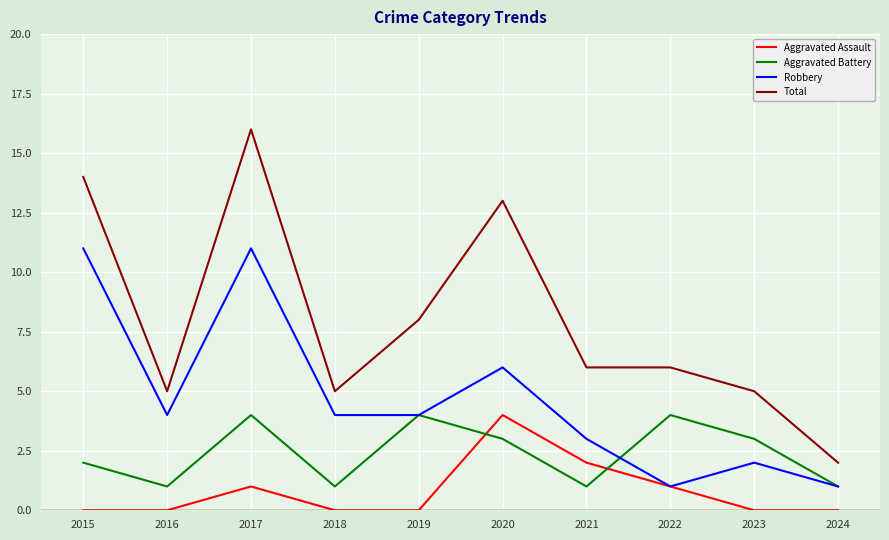

What is the difference between the highest and lowest values at 2018?

5